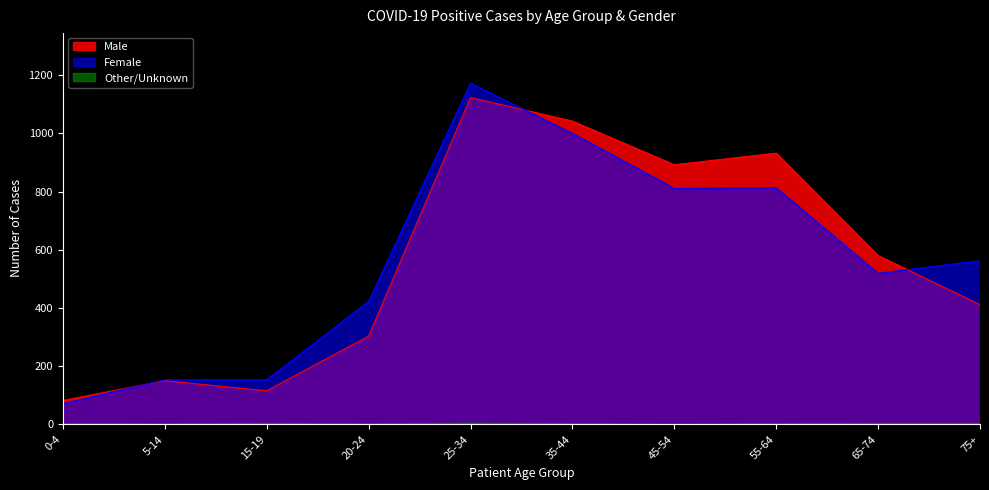

Is the value of Female at 0-4 greater than the value of Male at 45-54?

No